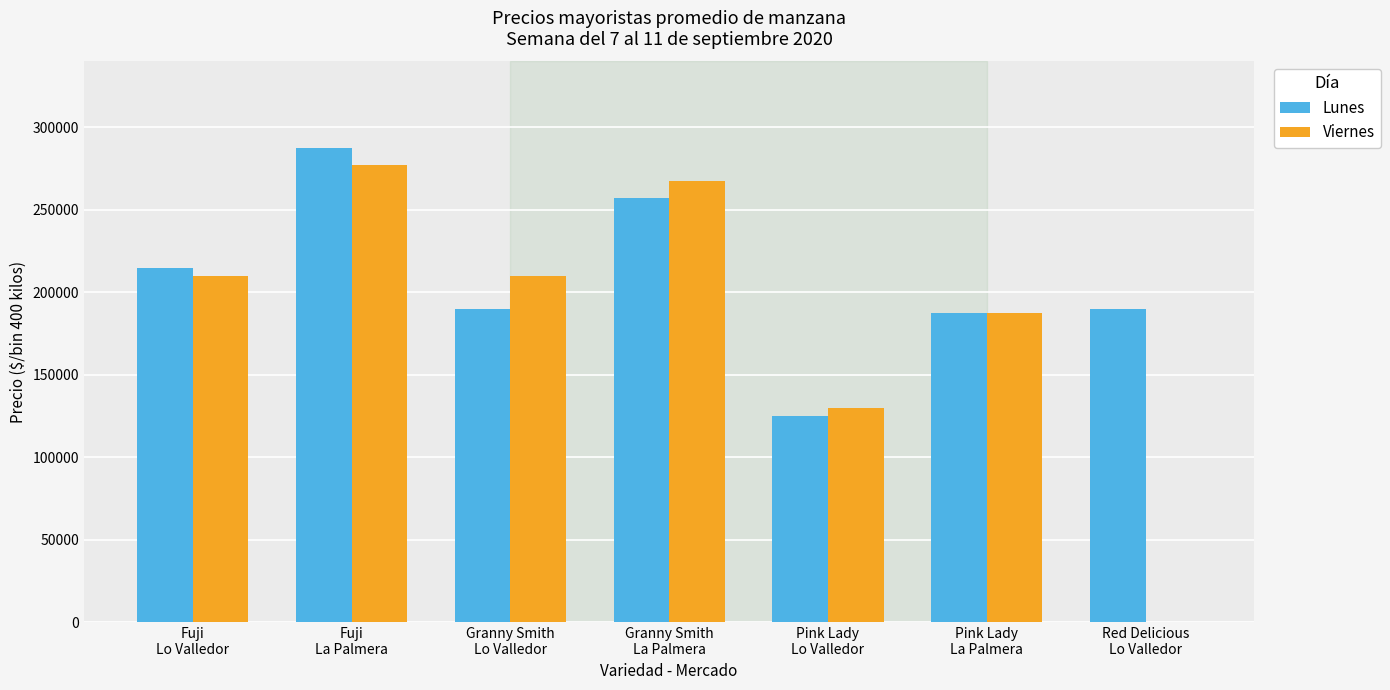

Reading left to right, list all the values displayed in this chart.

Lunes: 215000	287500	190000	257500	125000	187500	190000
Viernes: 210000	277500	210000	267500	130000	187500	0